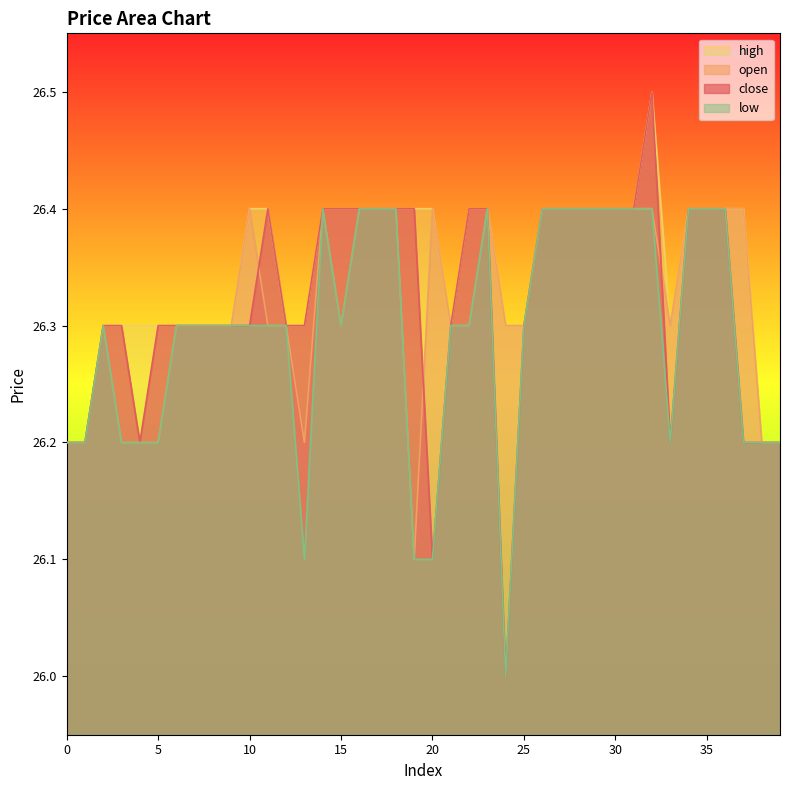

How many lines are shown in the chart?

4